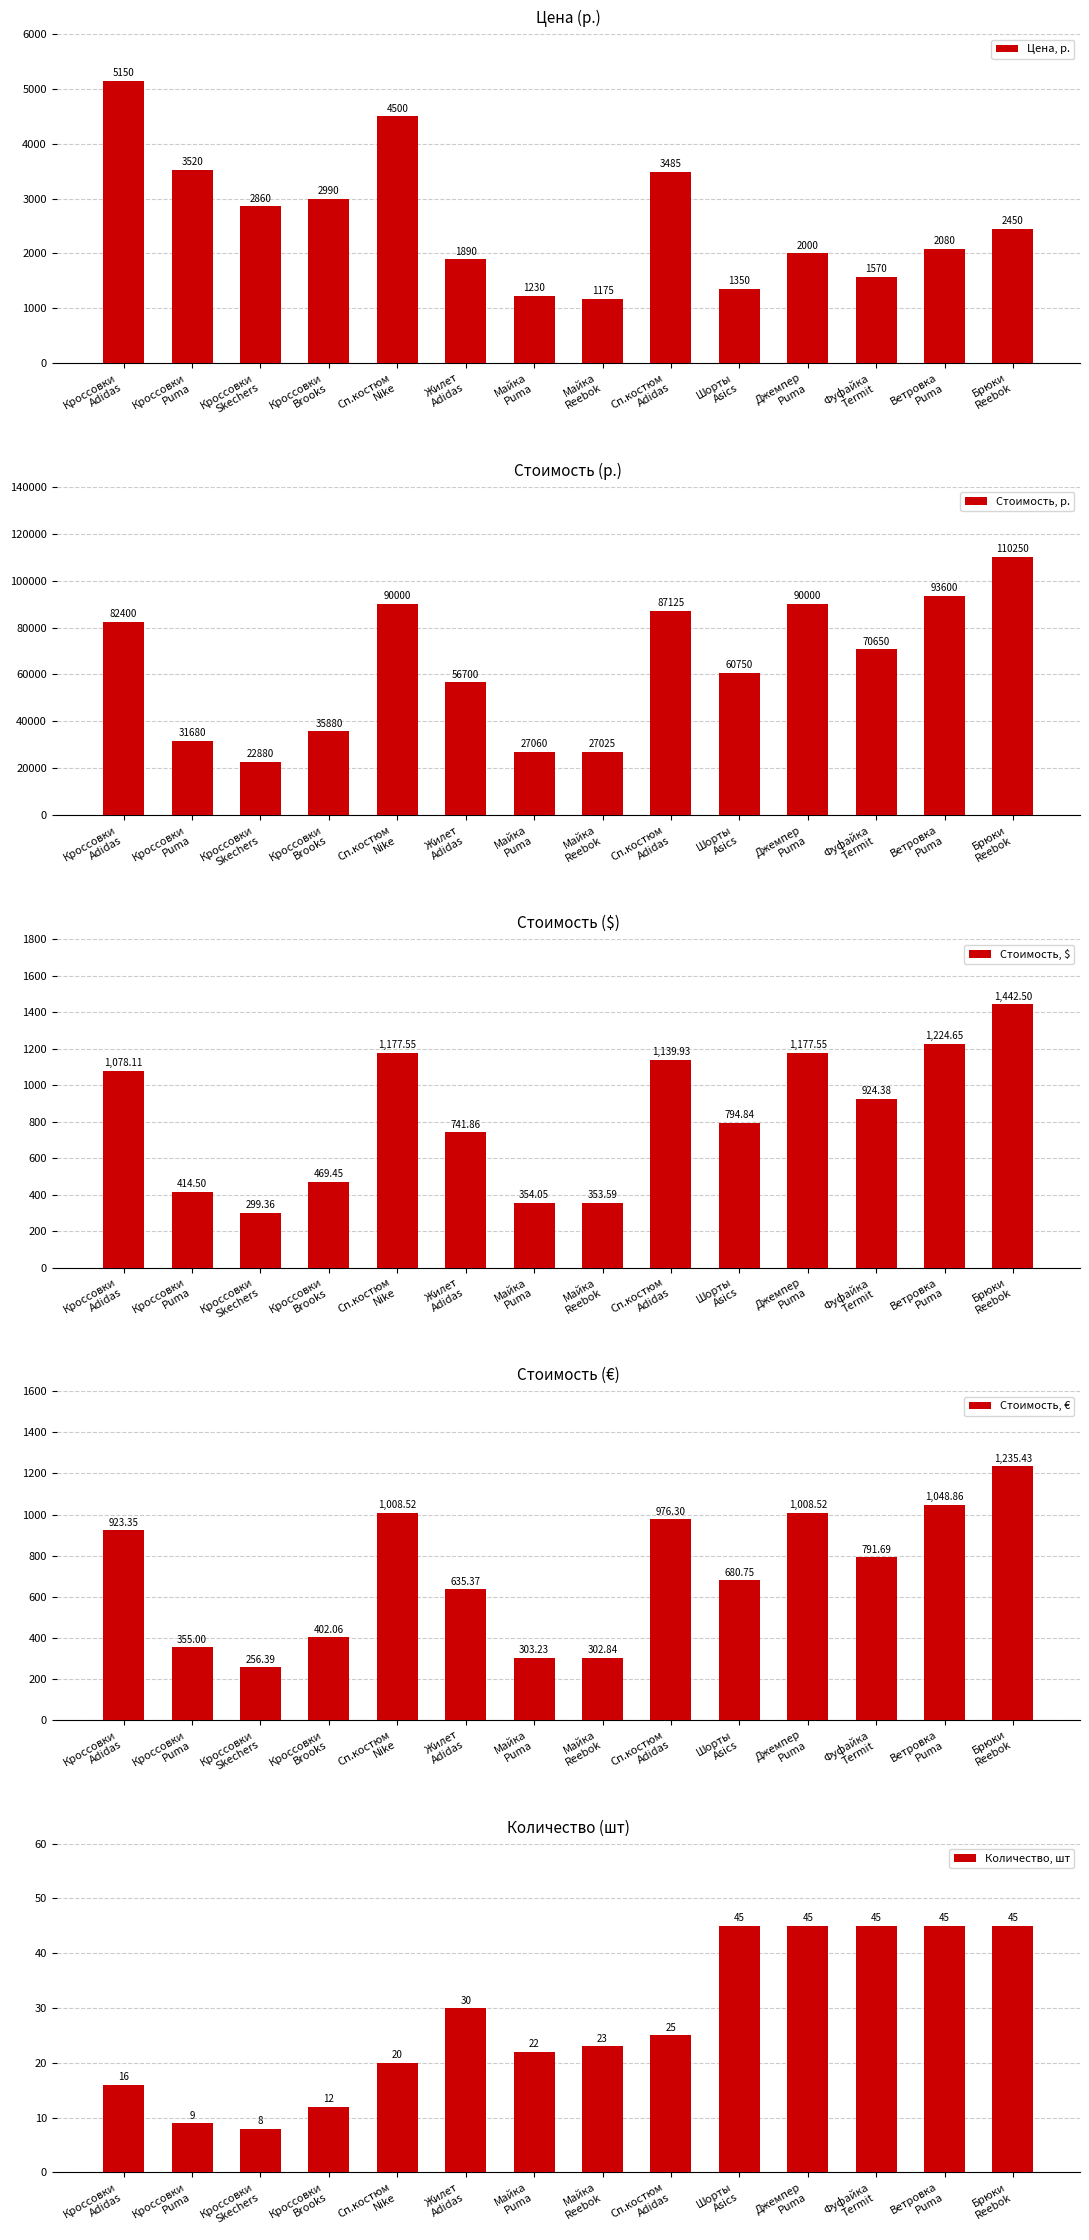

List the series in order of their peak value, lowest first.

Количество, шт, Стоимость, €, Стоимость, $, Цена, р., Стоимость, р.